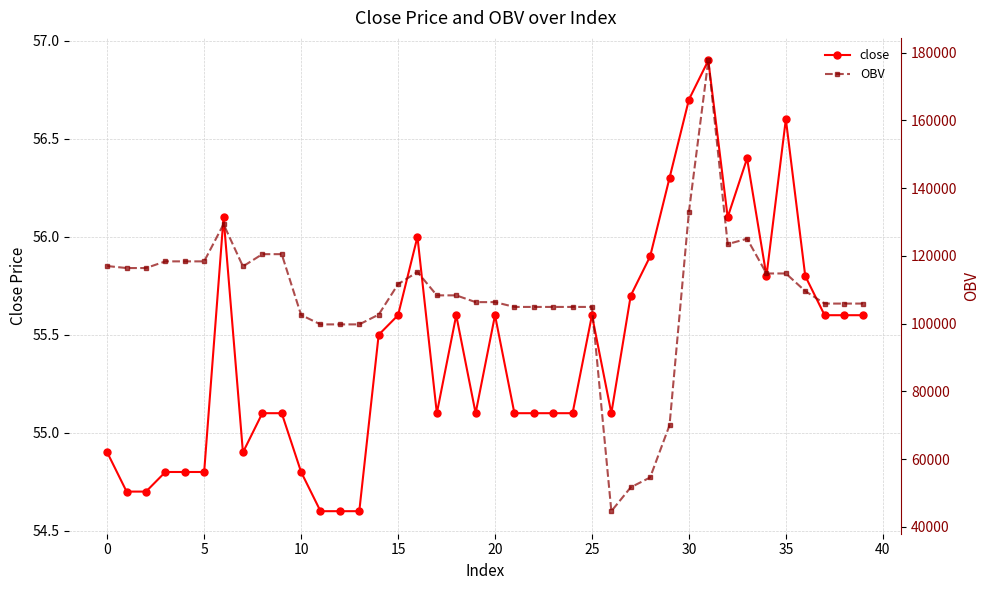

What is the lowest value of the close series?

54.6